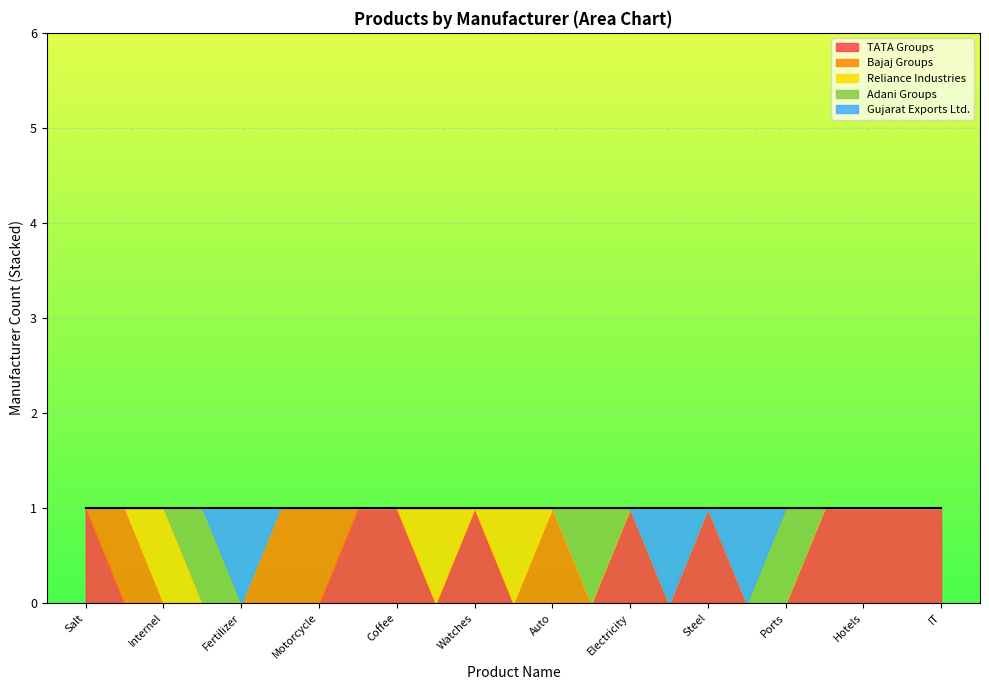

What is the smallest value displayed?

1